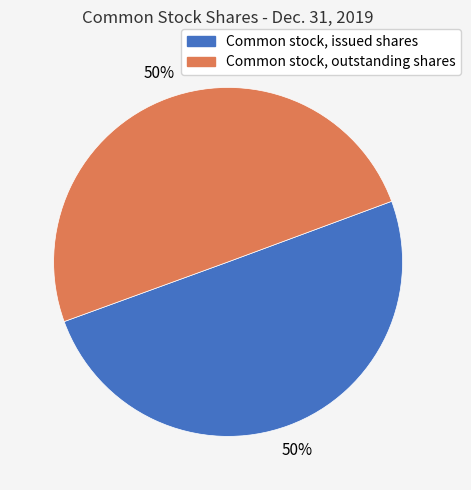

Approximately how many times larger is the value at Common stock, outstanding shares compared to Common stock, issued shares?

1.0